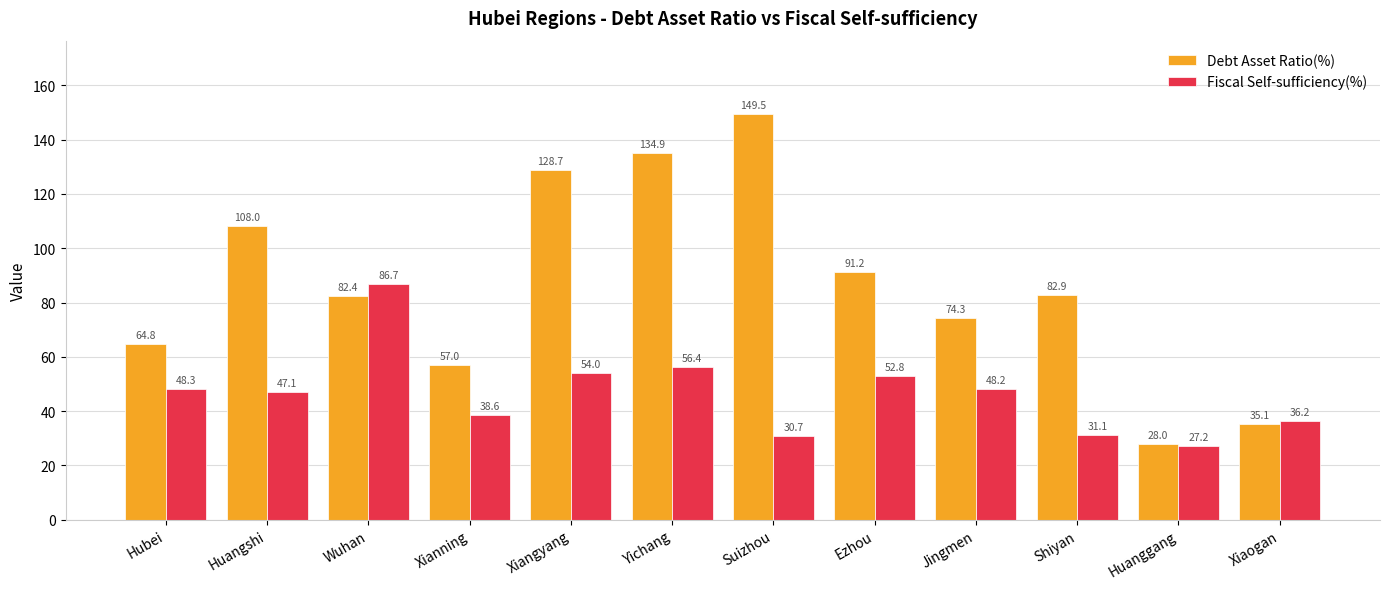

What is the approximate value of Fiscal Self-sufficiency(%) at Xiaogan?

36.2